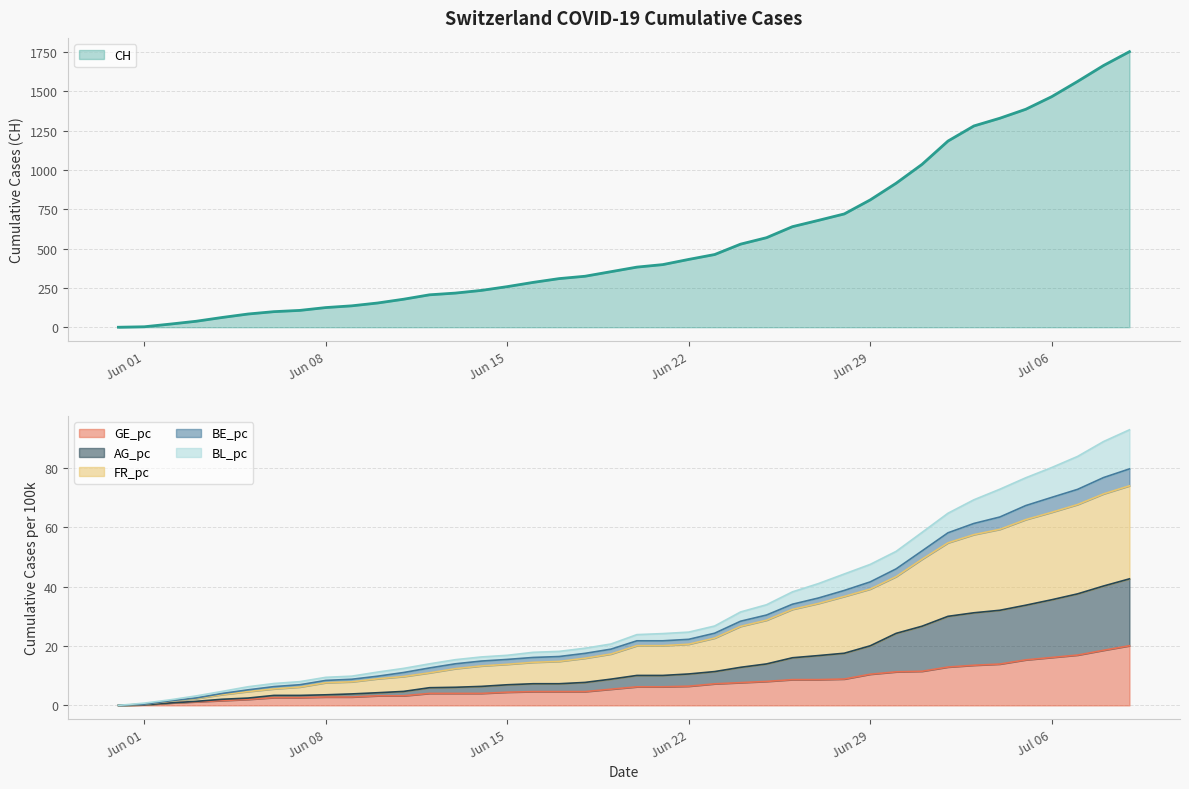

What is the value of the CH point at the 29th from the left?

720.0